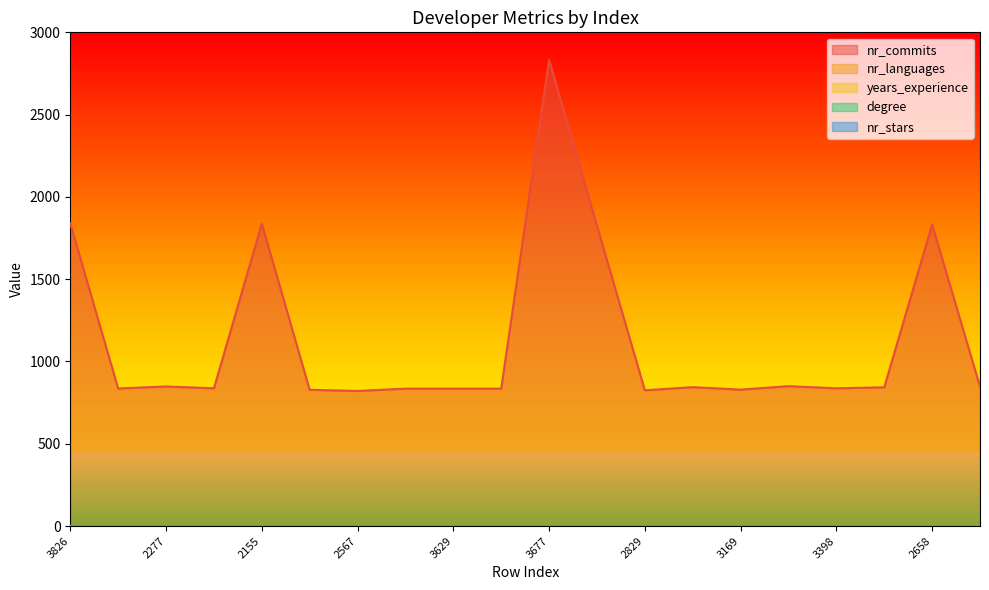

Does the chart display data point markers on the line(s)?

No